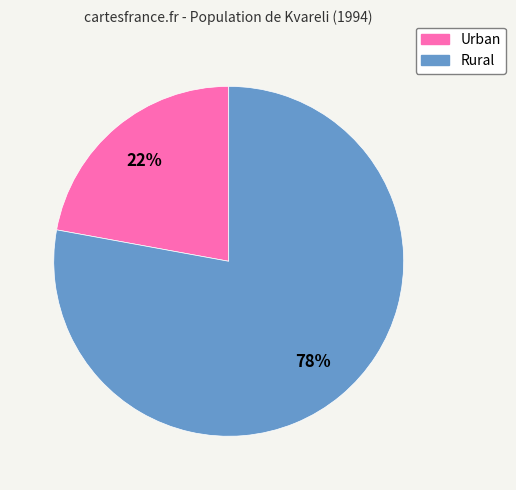

The Rural slice represents 78% of the pie. True or false?

True